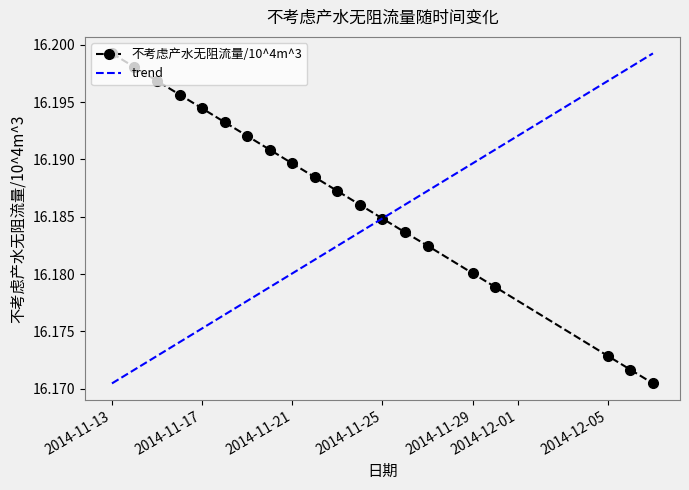

What is the label of the 4th point from the left?

2014-11-16